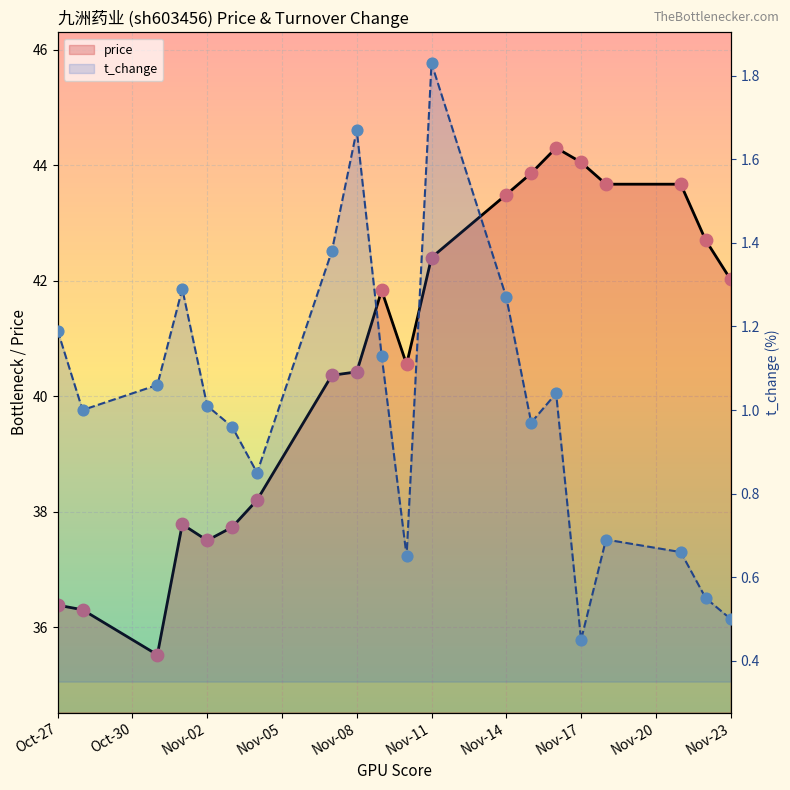

Is the value of price at 2022-11-21 greater than the value of t_change at 2022-11-23?

Yes